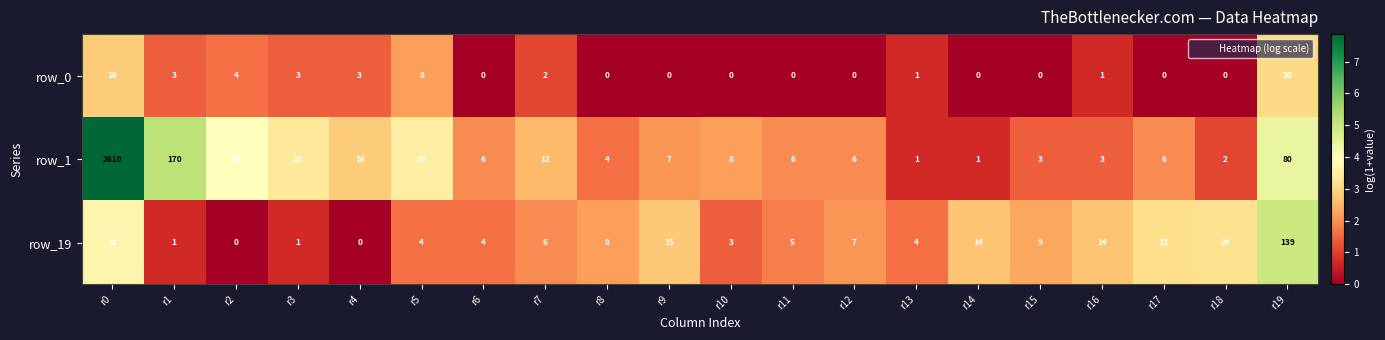

Which series has the largest range (max minus min)?

row_1